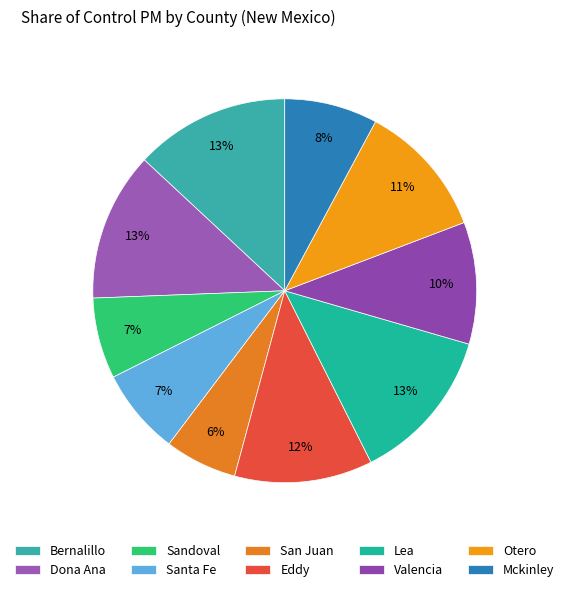

Does Lea account for over 50% of the chart?

No